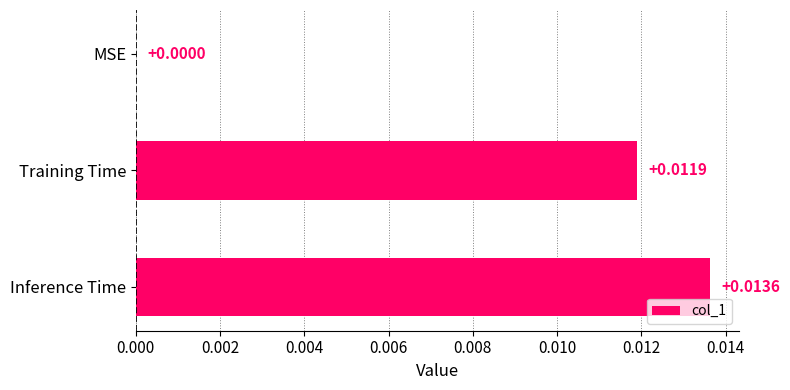

Where is the data nearest to the value 0?

MSE